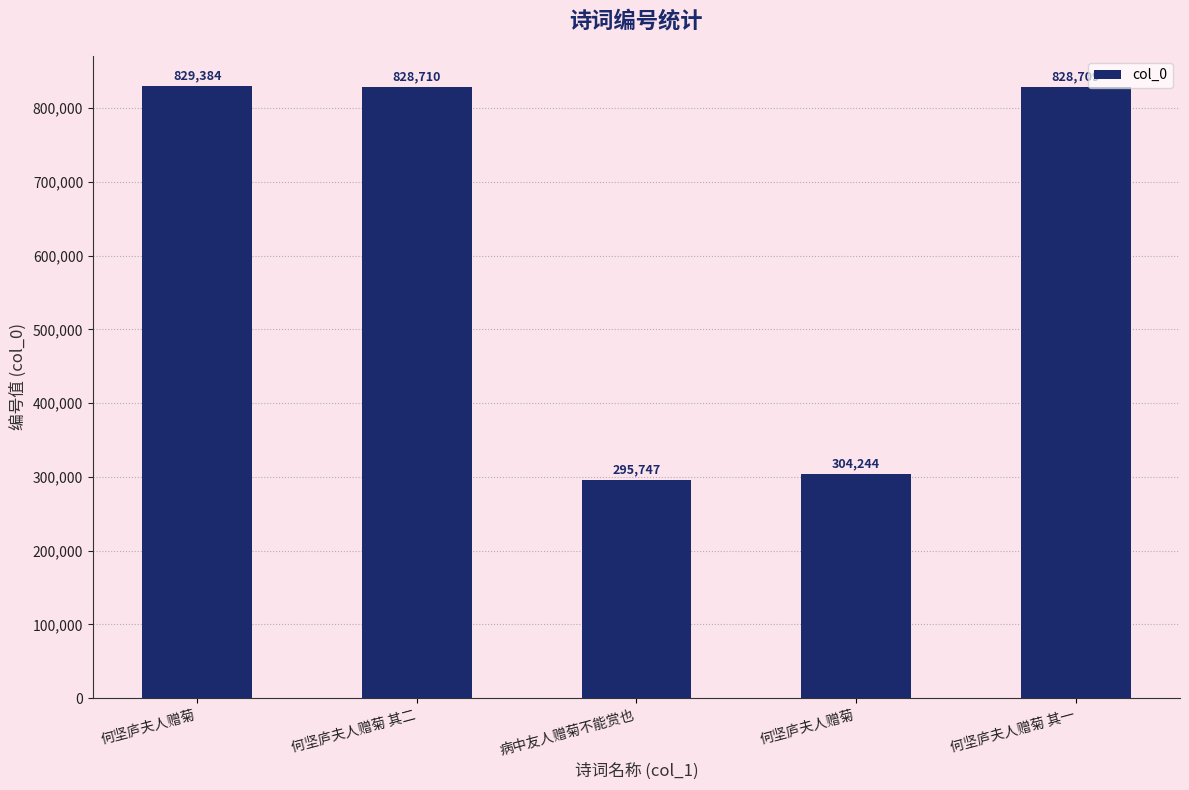

What is the average value?

617359